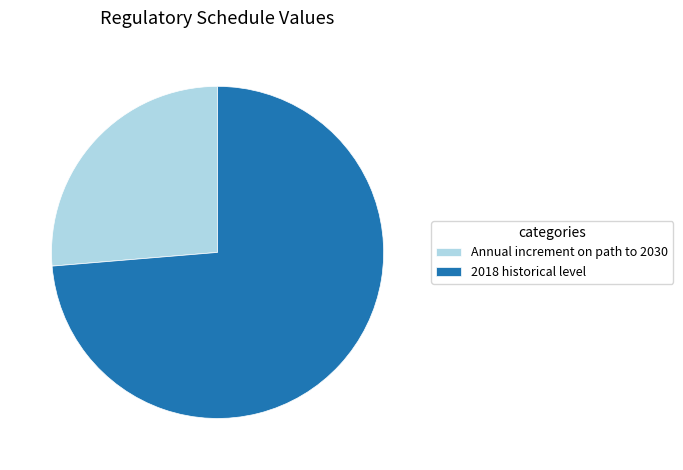

Count the number of slices in the pie.

2